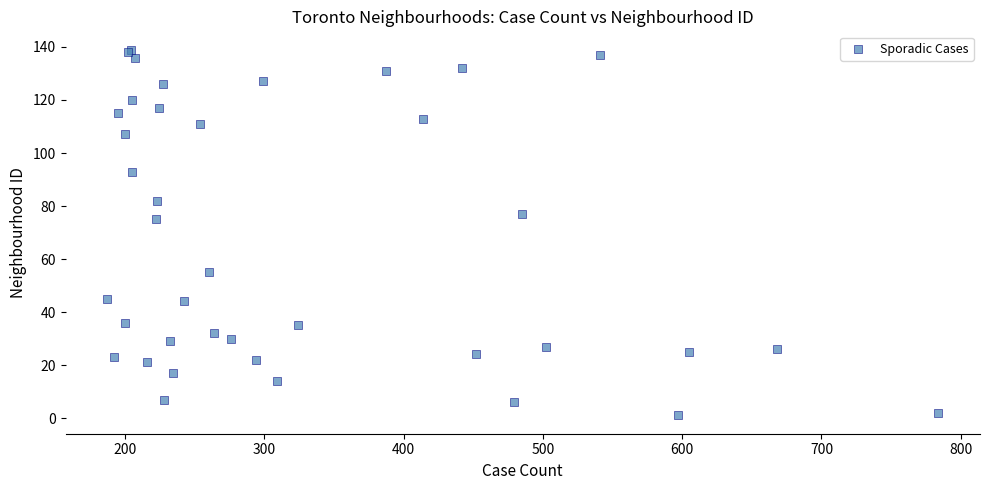

What Y value in the scatter plot is closest to 70?

75